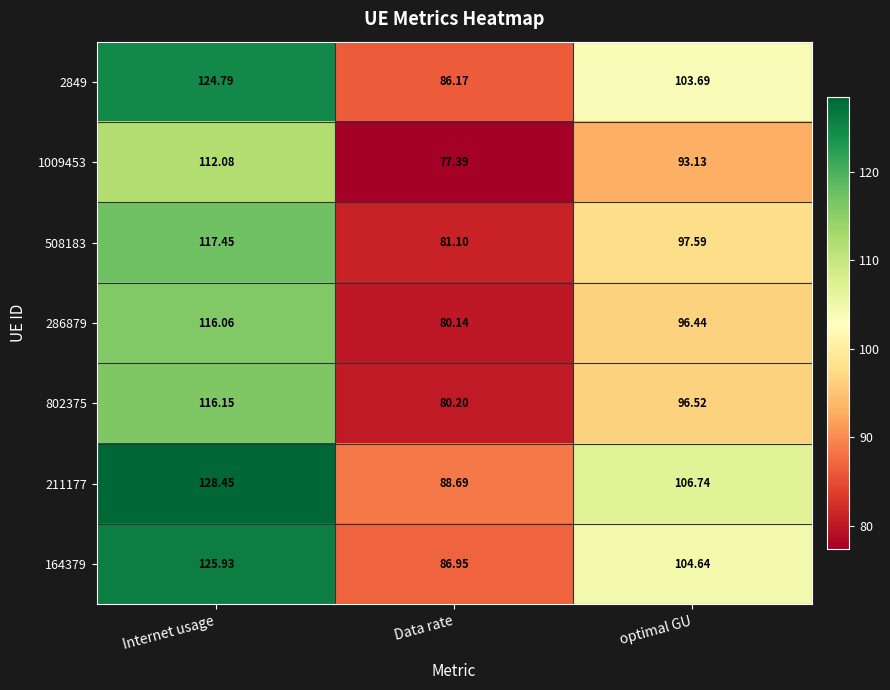

Where is 508183 nearest to the value 99?

optimal GU